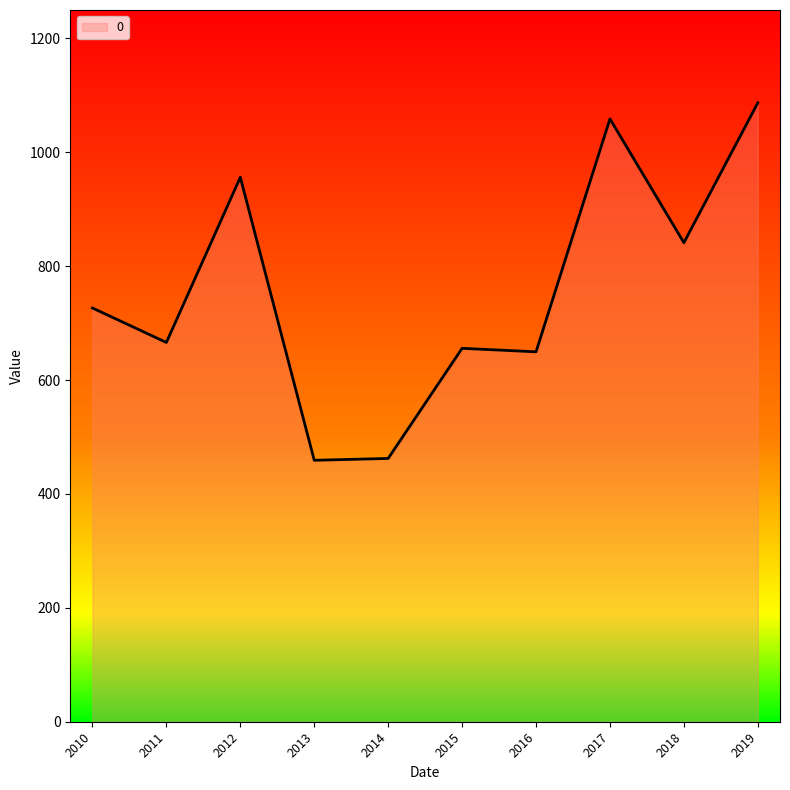

Which category has the highest value across all series?

2019